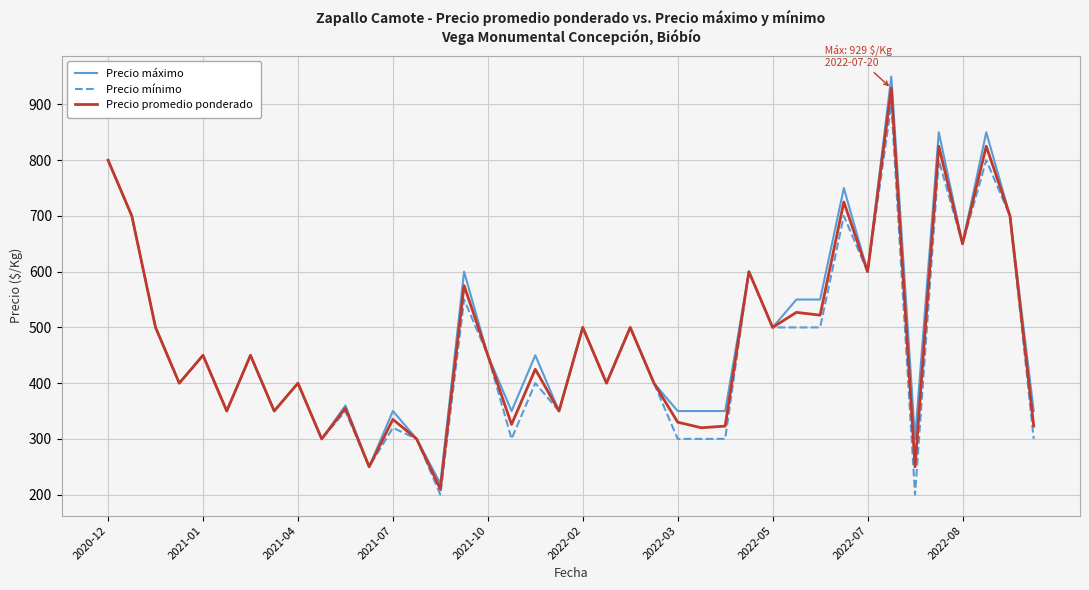

What is the maximum value for Precio promedio ponderado?

929